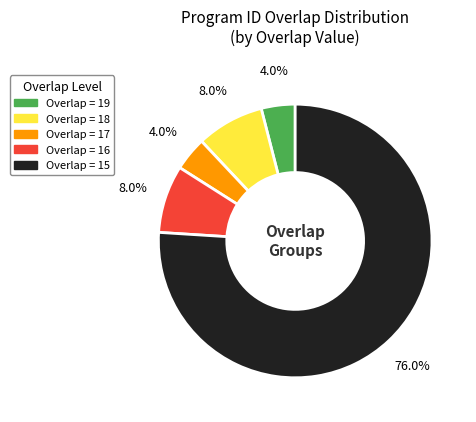

Does any single category account for the majority?

Yes